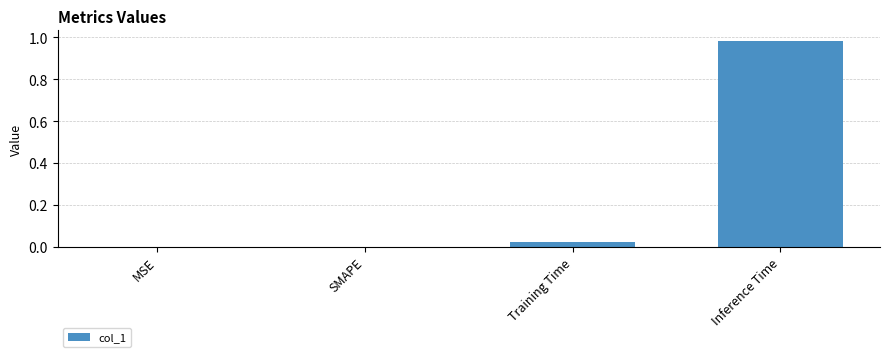

Which category has the highest value across all series?

Inference Time